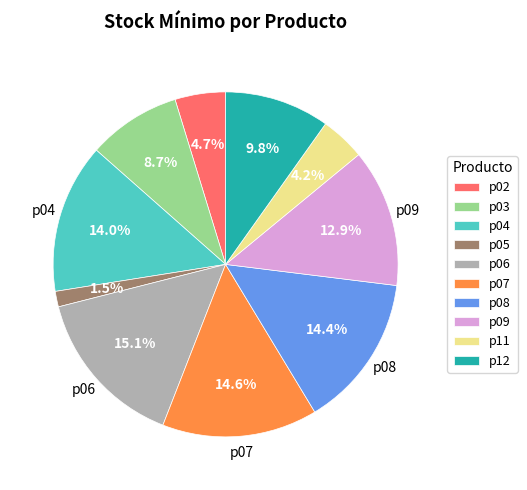

Count the number of slices in the pie.

10